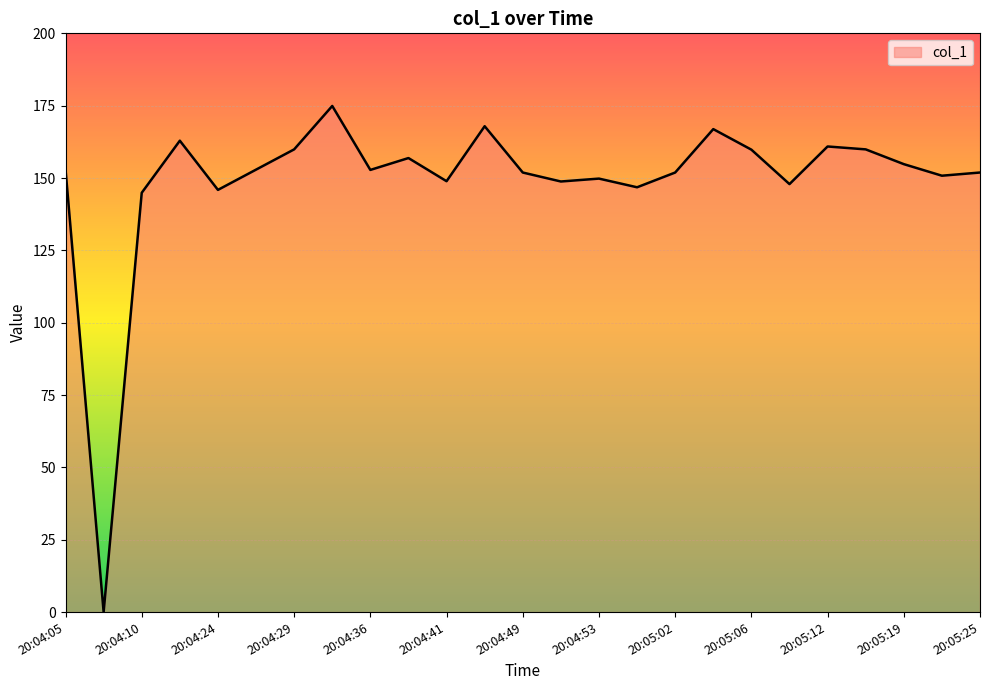

What is the maximum value shown in the chart?

174.9